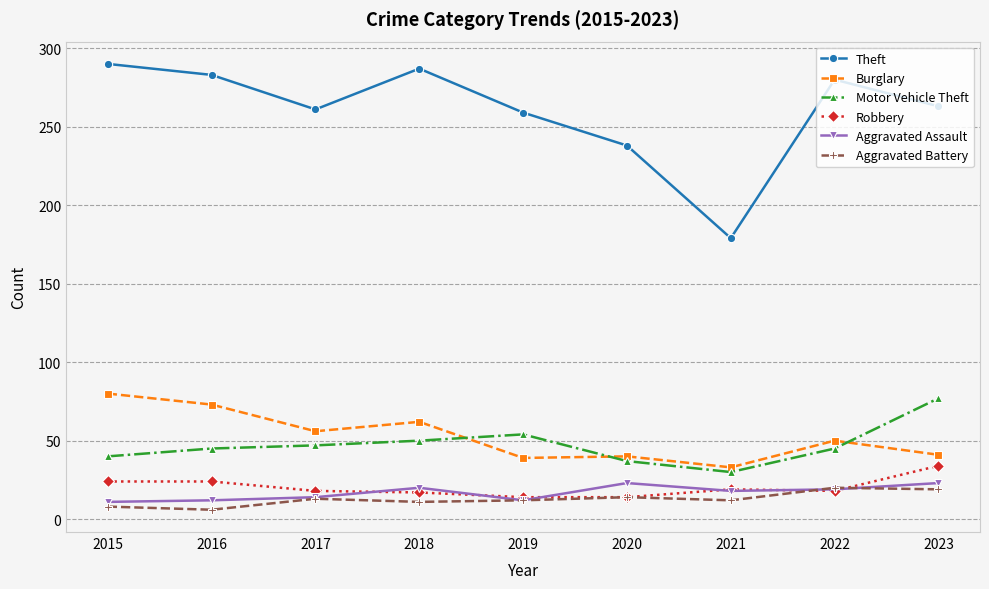

What is the value of the Motor Vehicle Theft point at the 1st from the left?

40